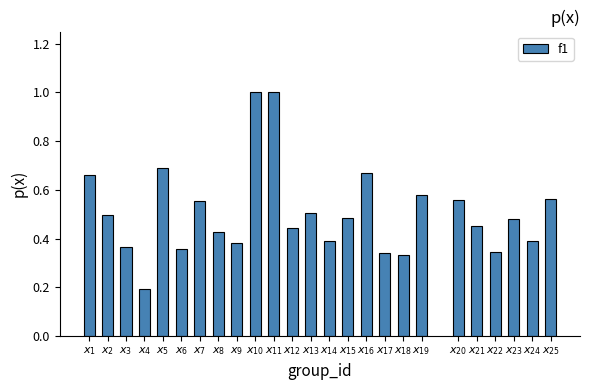

What is the sum of all values?

12.7